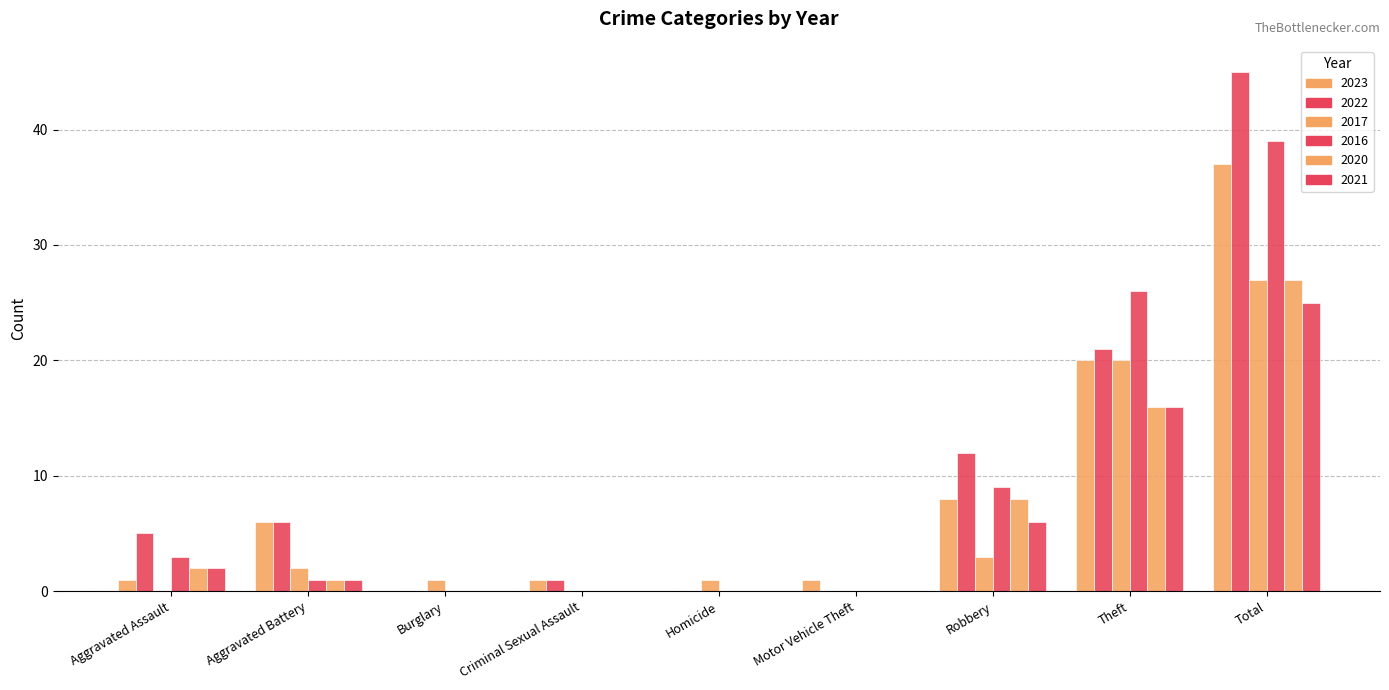

Which category has the highest value in the 2016 series?

Total